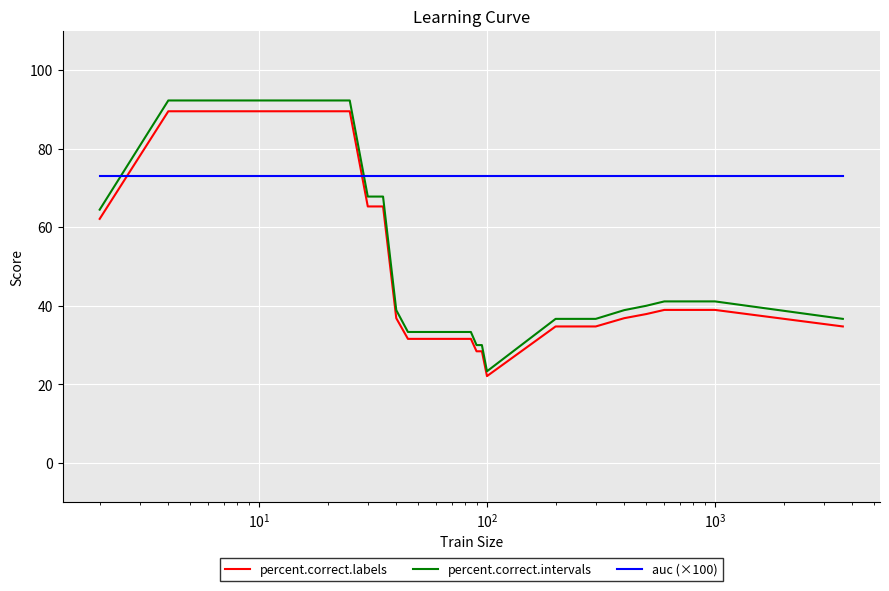

Which series has the largest total across all categories?

auc (×100)